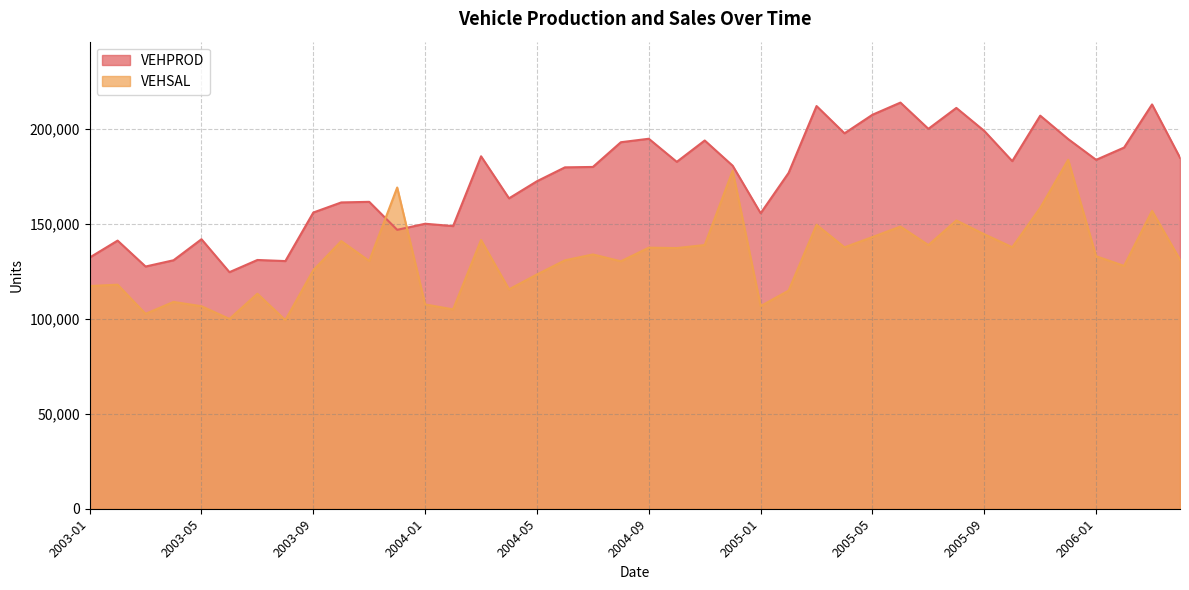

Which has a higher value, 2006-04 or 2005-03?

2005-03